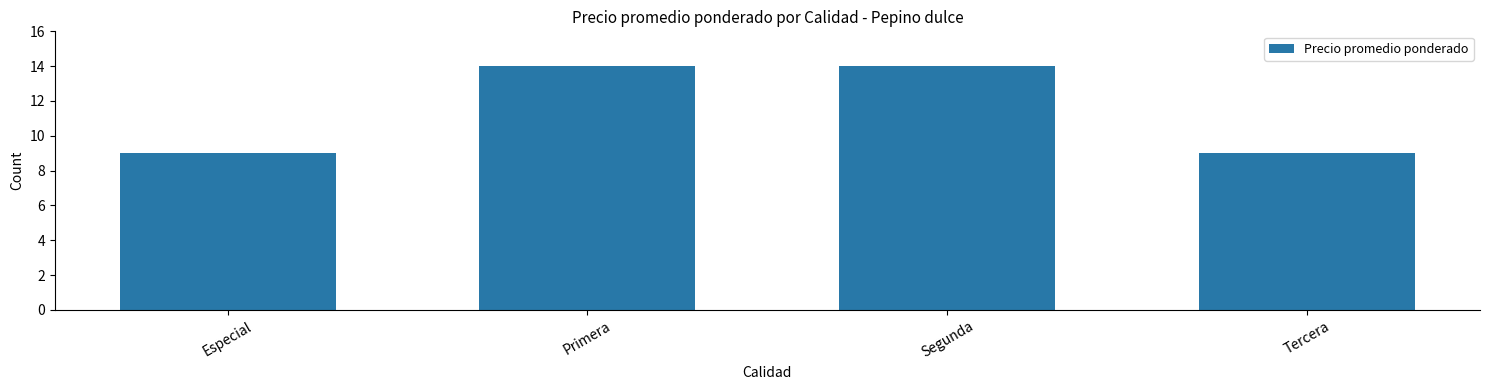

Read the value at Tercera.

9